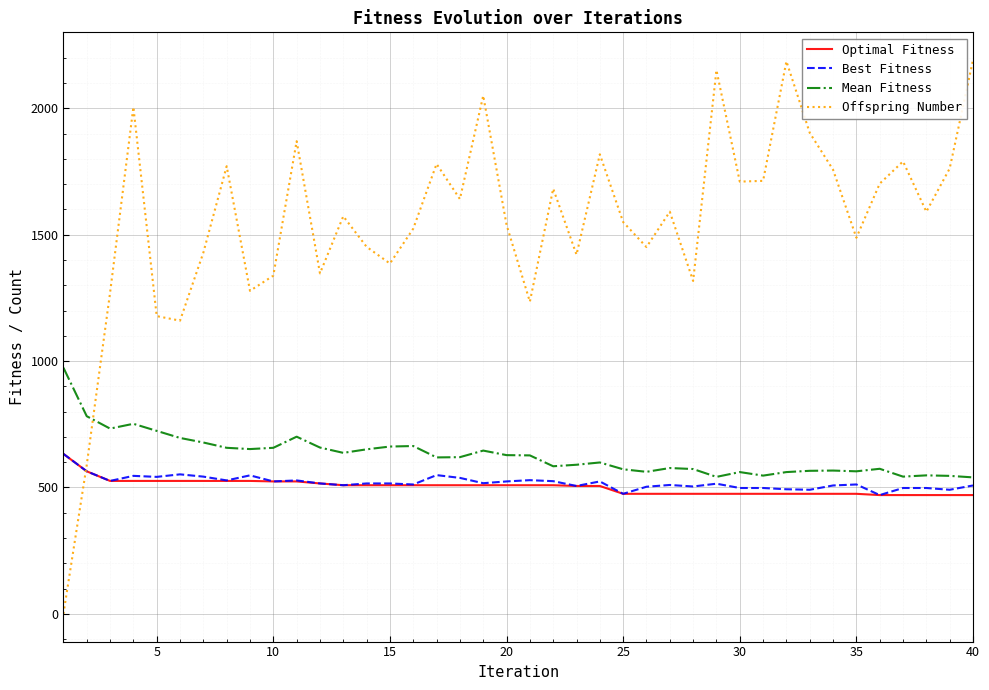

What is the lowest value of the Best Fitness series?

470